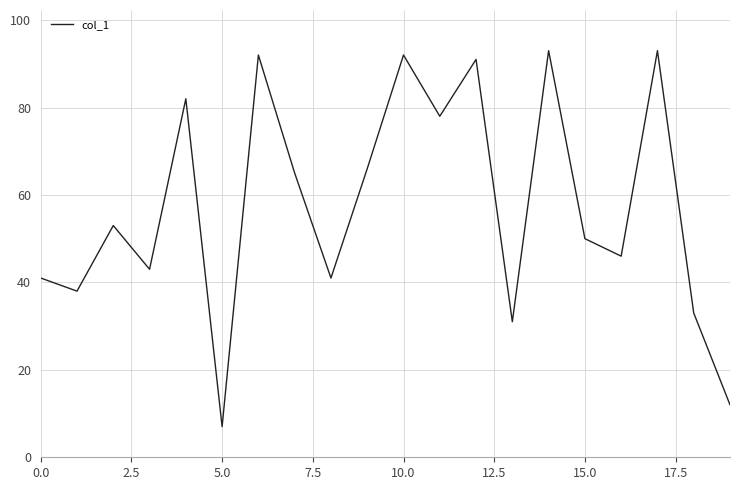

What is the minimum value shown in the chart?

7